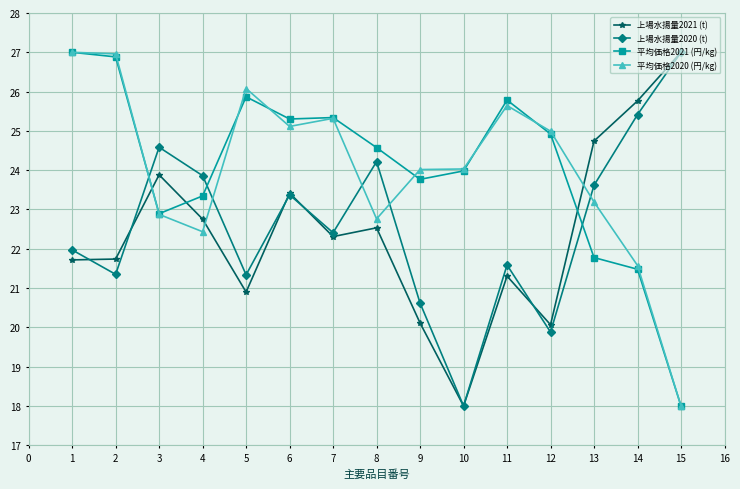

How many series are shown in this chart?

4